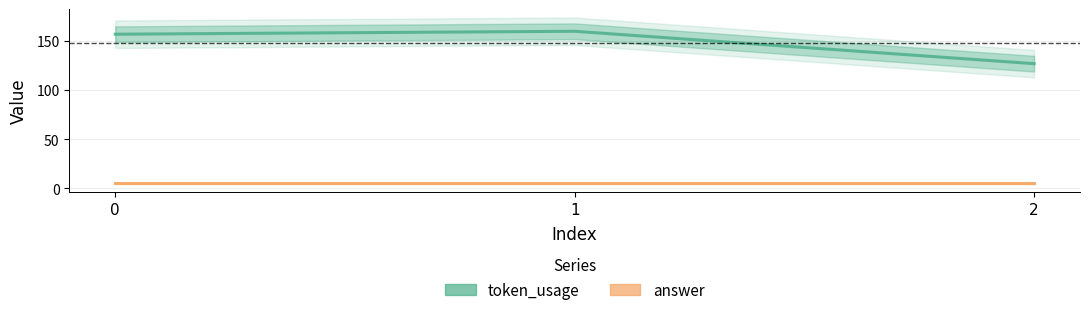

What is the average value of the answer series?

5